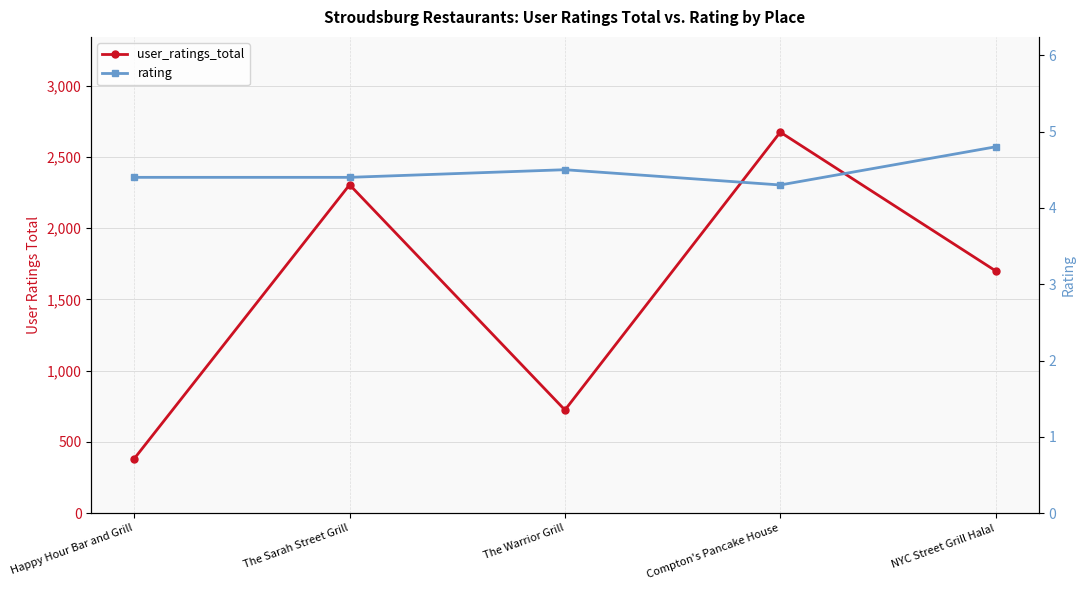

Which series has the largest total across all categories?

user_ratings_total